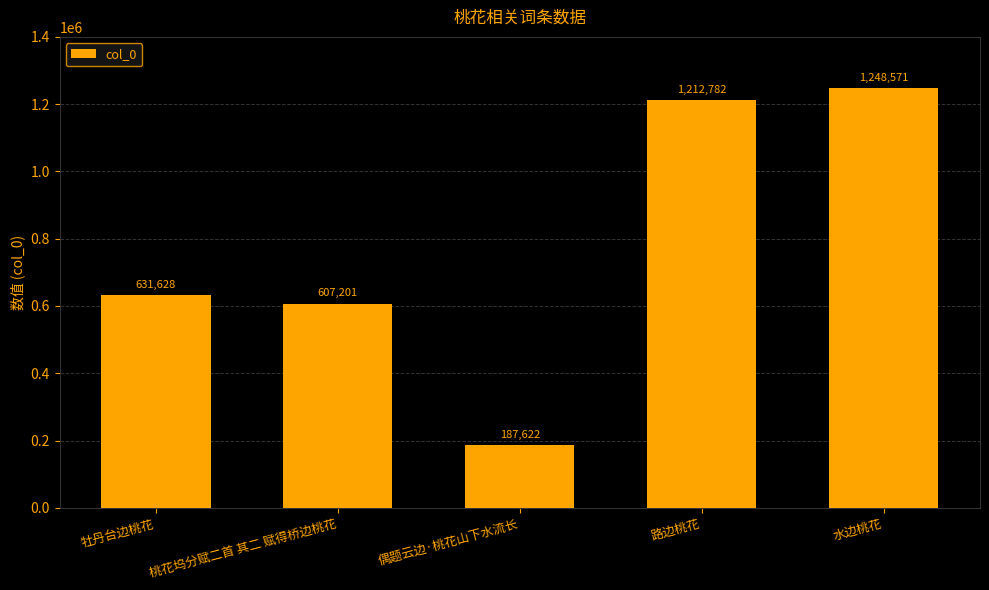

At which category does the chart reach its minimum across all series?

偶题云边·桃花山下水流长